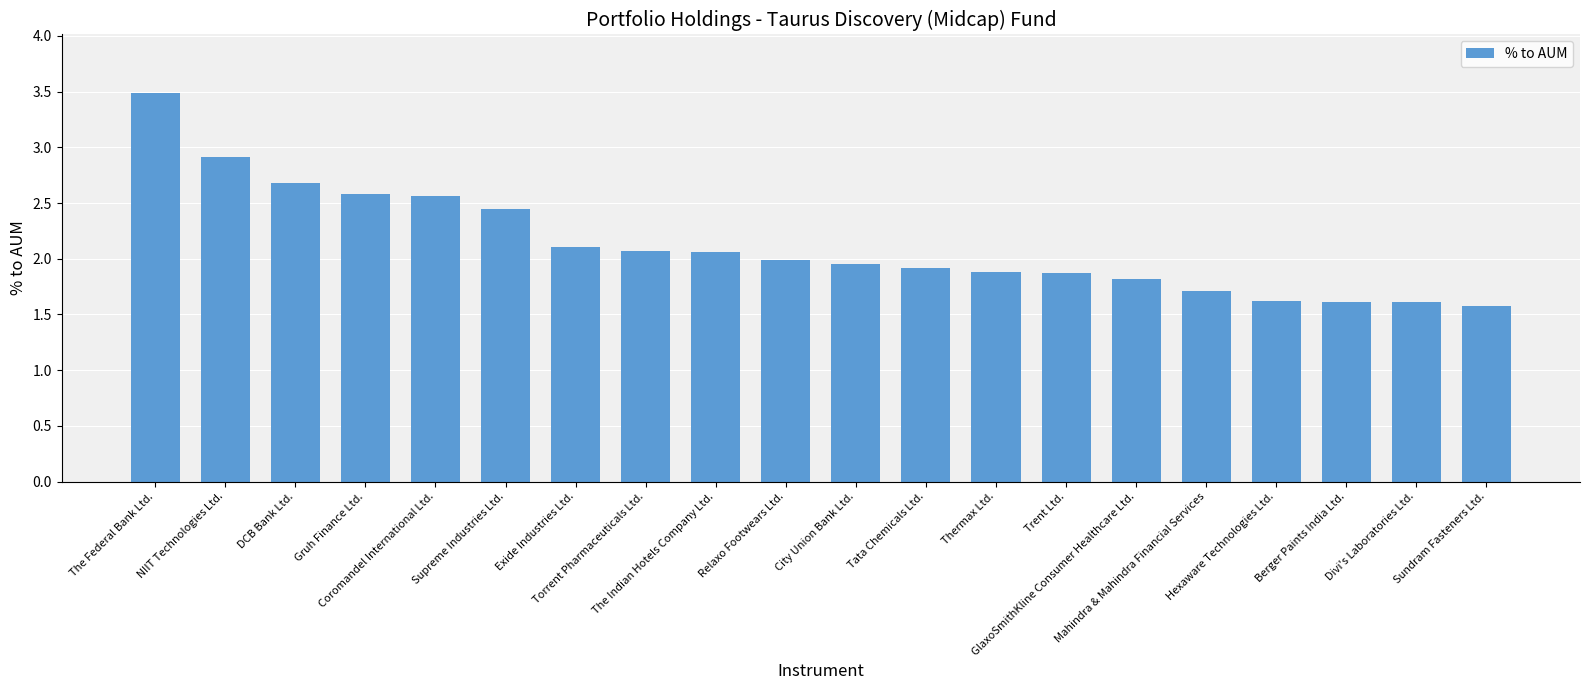

What is the minimum value shown in the chart?

1.6